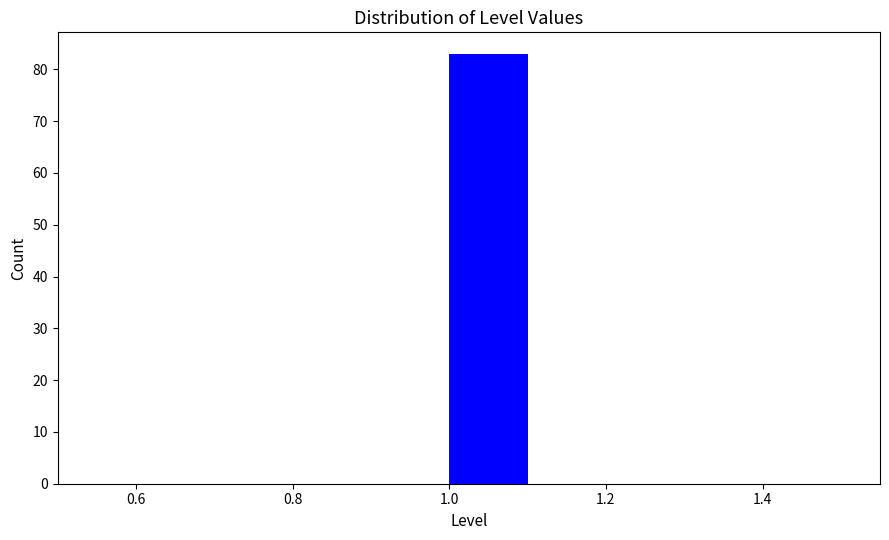

Reading left to right, transcribe this chart: for each bar, give the range it covers on the x-axis and its height. The values are not printed on the chart, so give them approximately, as read against the axis.

0.5 to 0.6: 0
0.6 to 0.7: 0
0.7 to 0.8: 0
0.8 to 0.9: 0
0.9 to 1.0: 0
1.0 to 1.1: 83
1.1 to 1.2: 0
1.2 to 1.3: 0
1.3 to 1.4: 0
1.4 to 1.5: 0